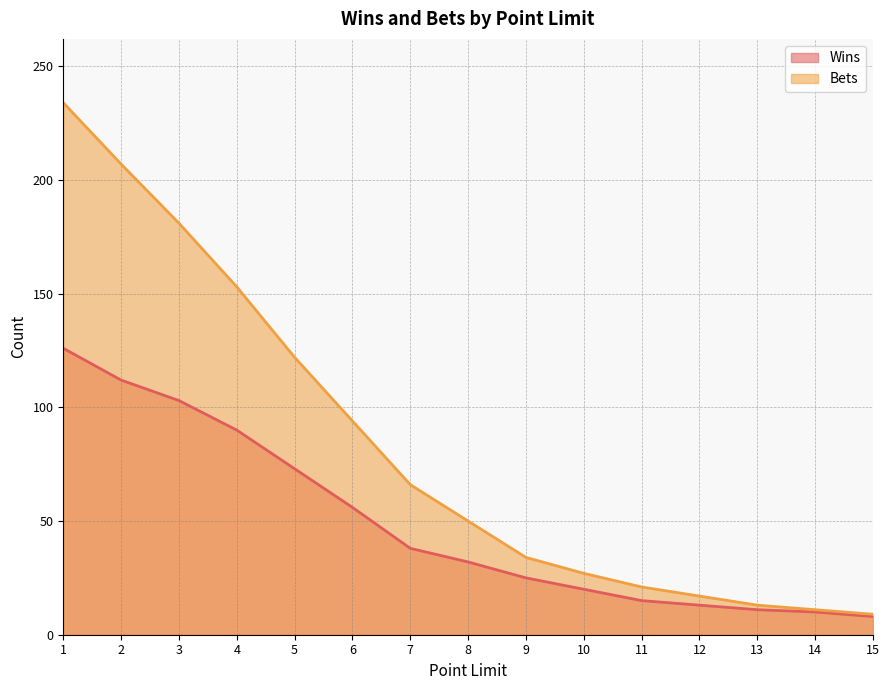

Which series has the largest range (max minus min)?

Bets